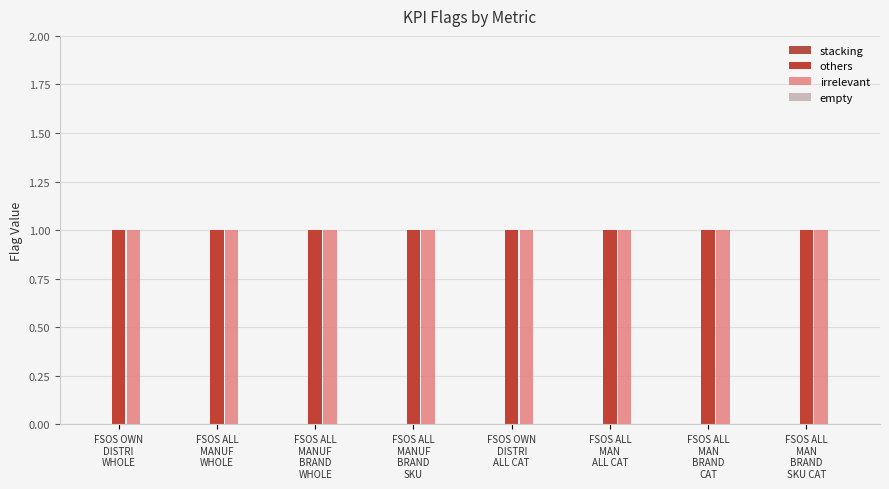

What are all the series names shown in the legend?

stacking, others, irrelevant, empty